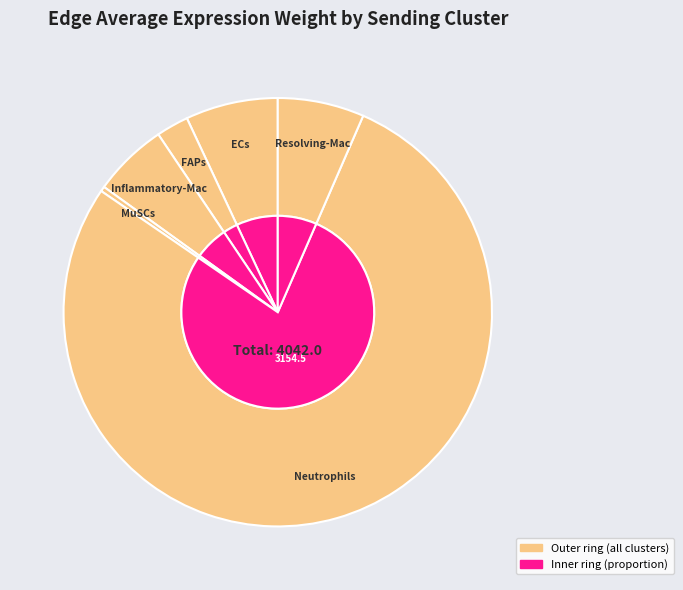

Do FAPs and ECs together represent more than half of the pie?

No